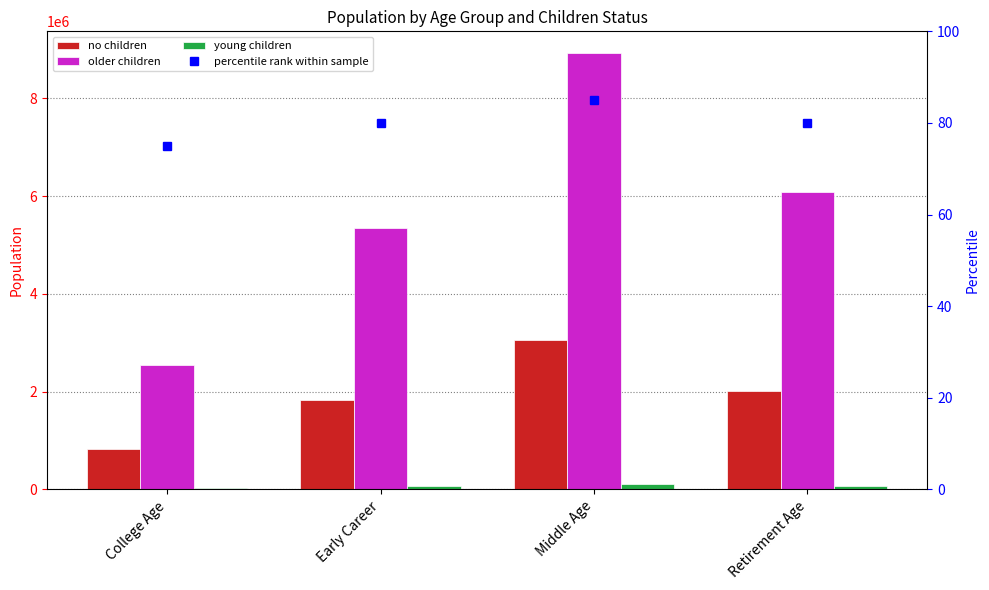

What is the average value of the older children series?

5729455